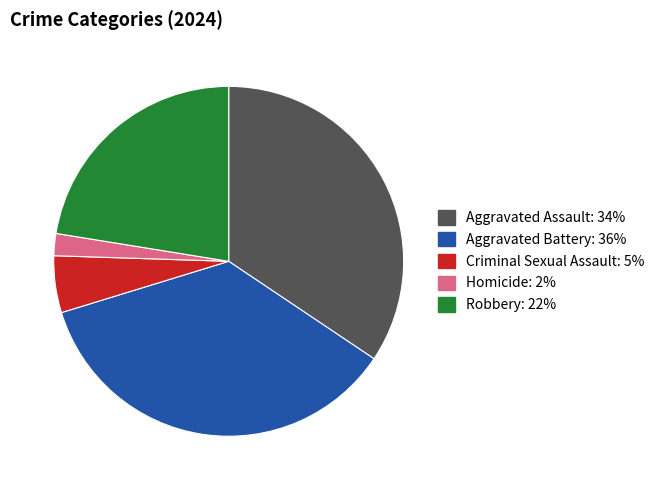

What is the ratio of the value at Robbery to the value at Aggravated Assault?

0.7